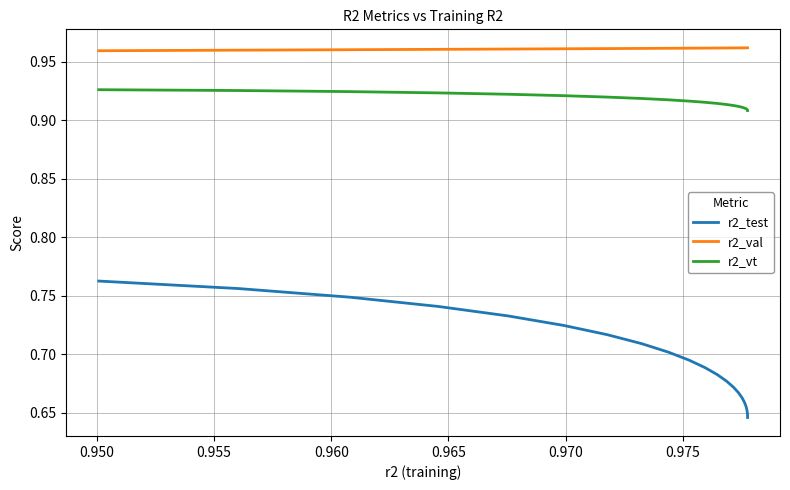

Which series has the widest spread of values?

r2_test